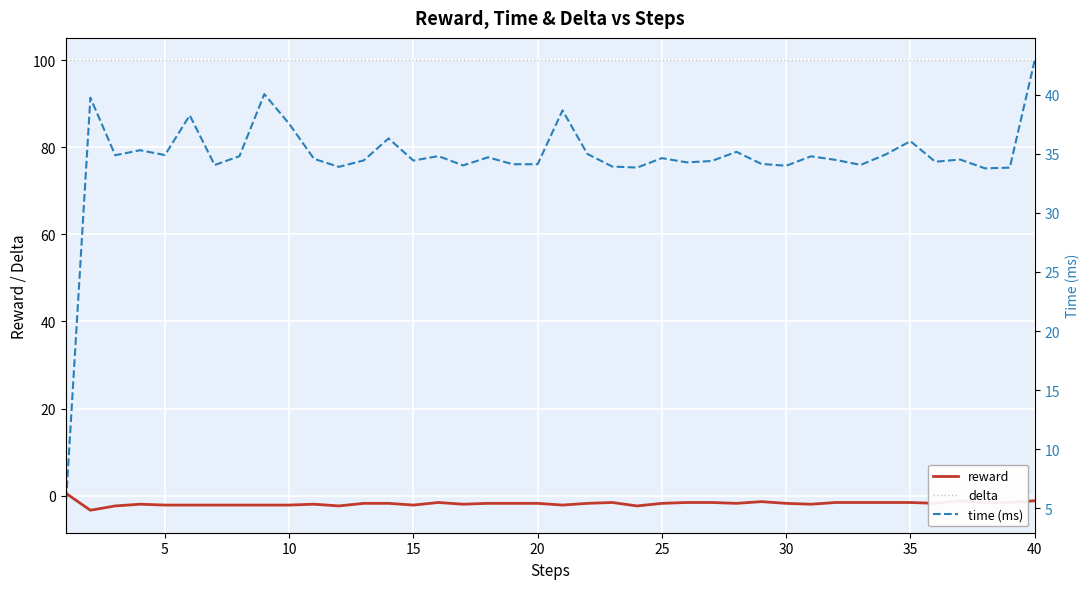

True or false: delta and reward cross at least once.

False